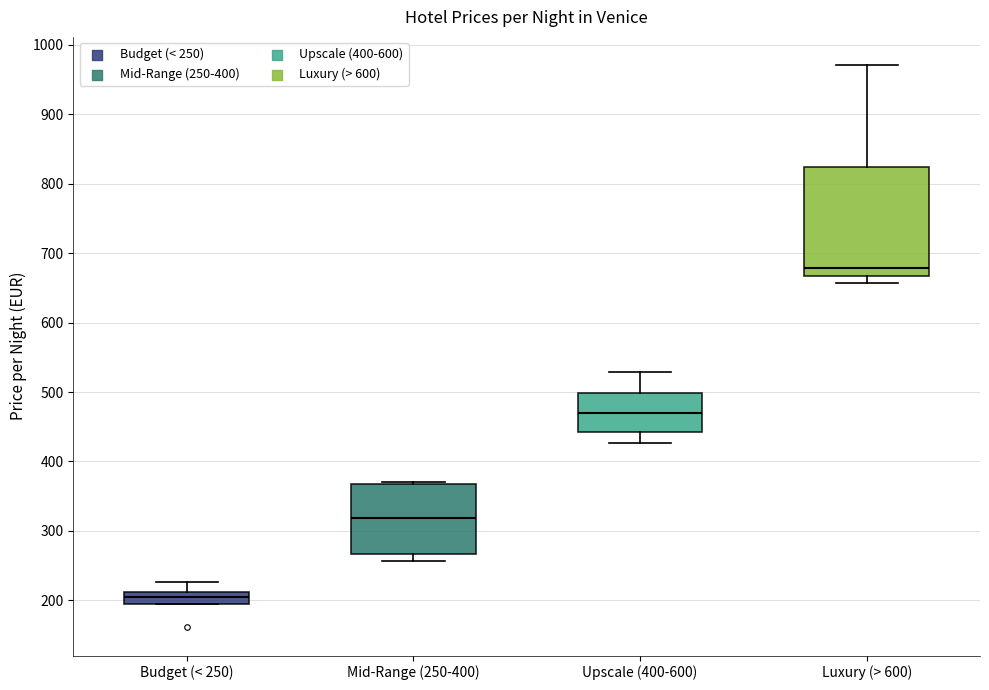

Reading left to right, transcribe this box plot: for each box, give where its median line is, the range the box spans, and where its two whiskers end, as read against the y-axis. The values are not printed on the chart, so give them approximately, as read against the axis.

Budget (< 250): median 210 (just below the box's upper edge), box 190 to 210, whiskers 190 to 230
Mid-Range (250-400): median 320, box 270 to 370, whiskers 260 to 370
Upscale (400-600): median 470, box 440 to 500, whiskers 430 to 530
Luxury (> 600): median 680, box 670 to 820, whiskers 660 to 970